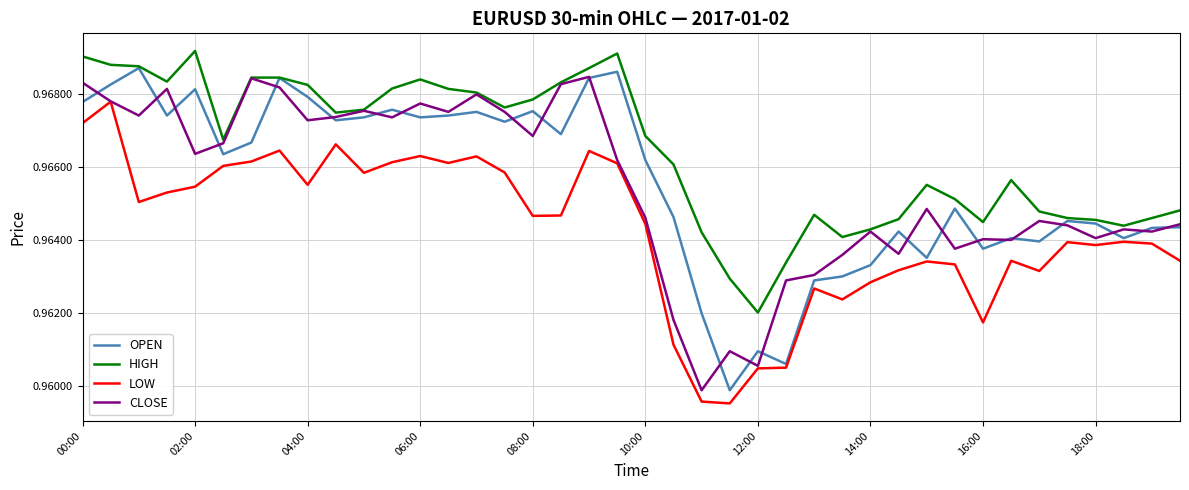

Which series has the largest total across all categories?

HIGH